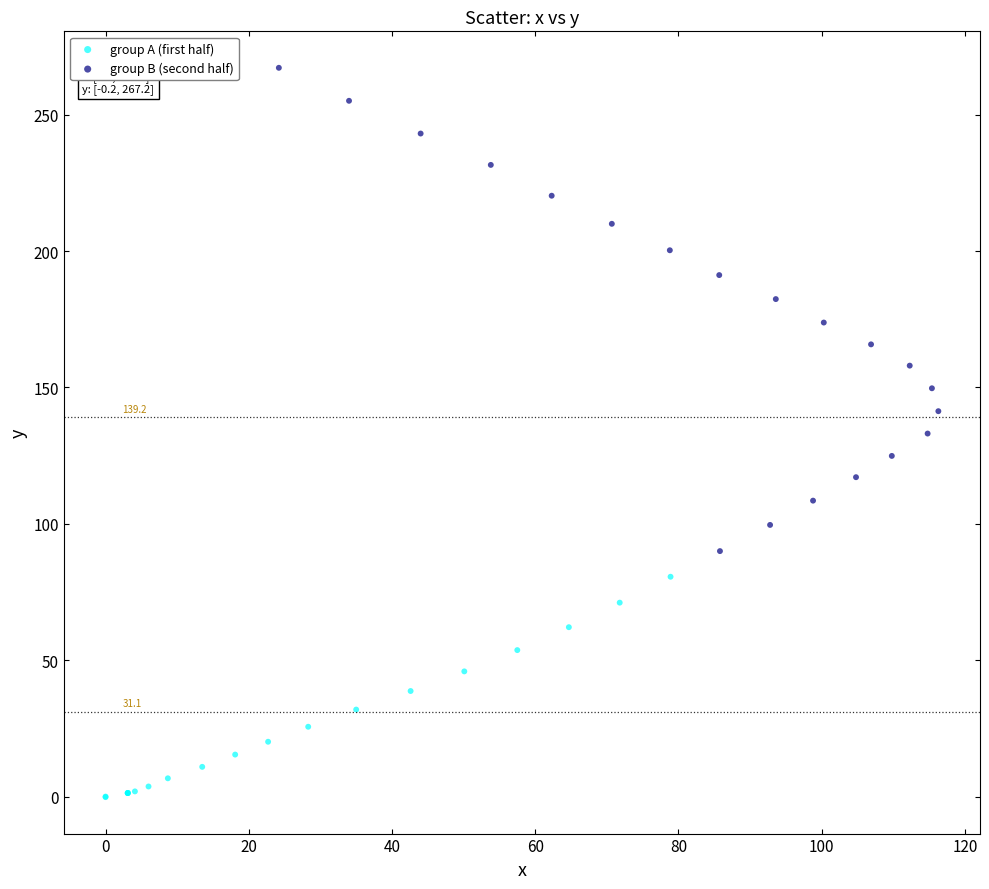

What are all the series names shown in the legend?

group A (first half), group B (second half)